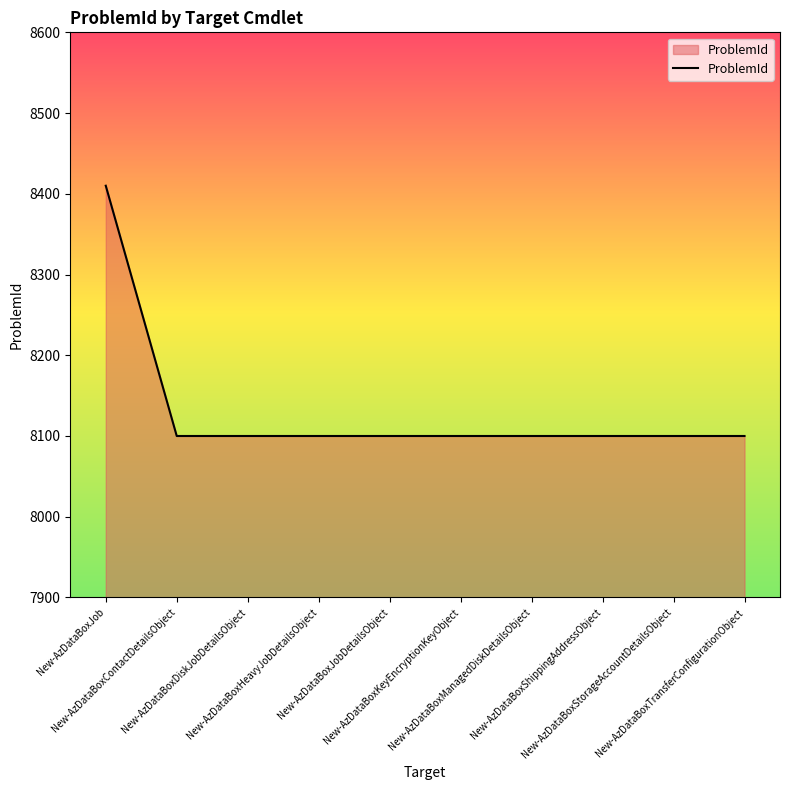

Approximately how many times larger is the value at New-AzDataBoxContactDetailsObject compared to New-AzDataBoxKeyEncryptionKeyObject?

1.0